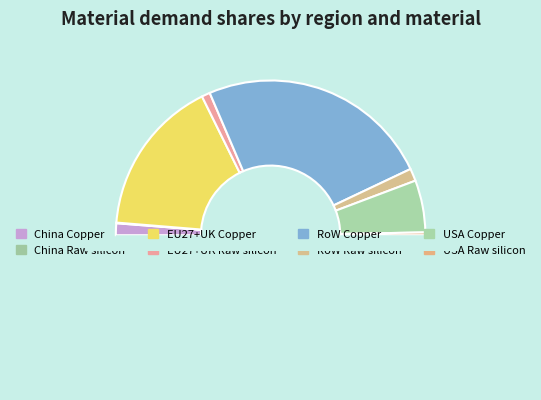

What is the largest slice in the pie chart?

RoW Copper